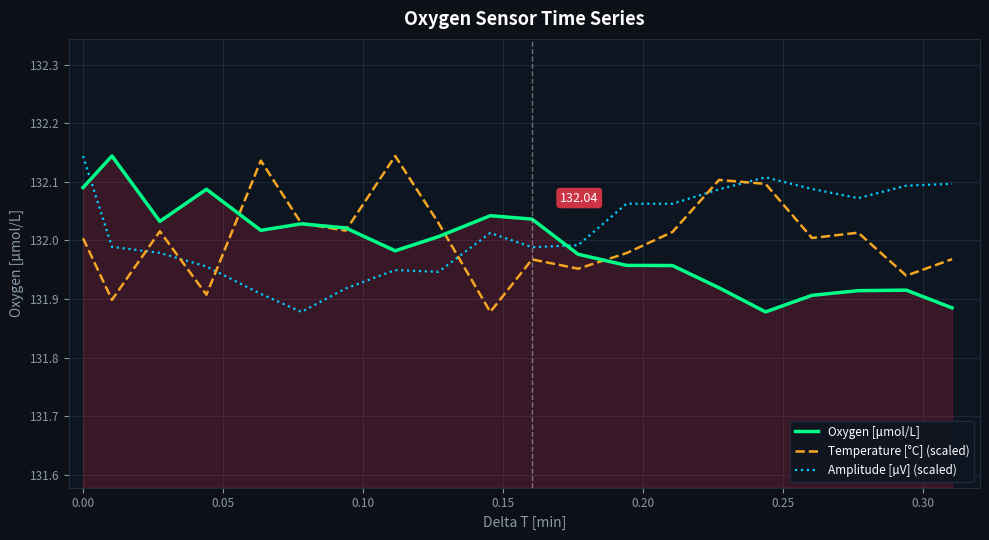

How many intersections are there between Temperature [°C] (scaled) and Amplitude [µV] (scaled)?

6